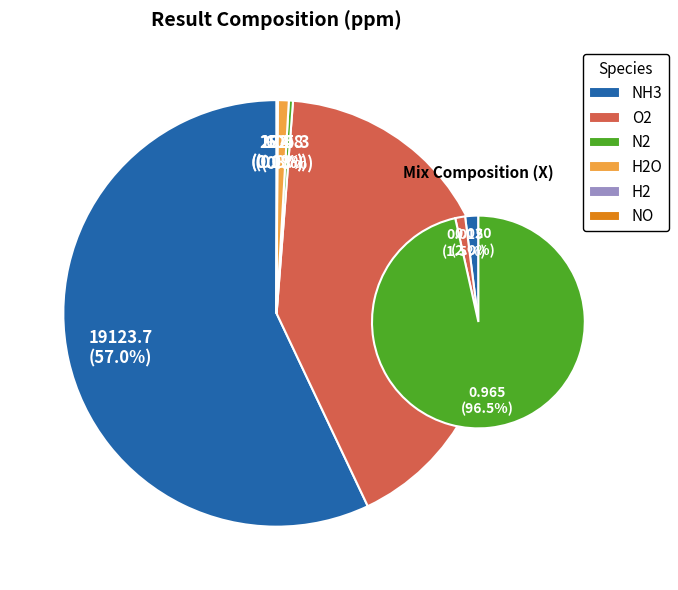

What is the smallest slice in the pie chart?

H2